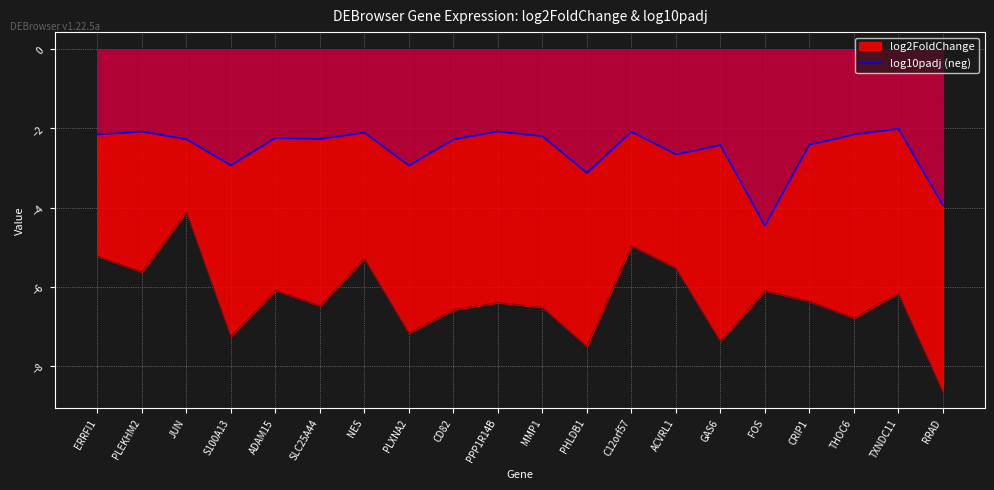

What is the maximum value shown in the chart?

-2.0